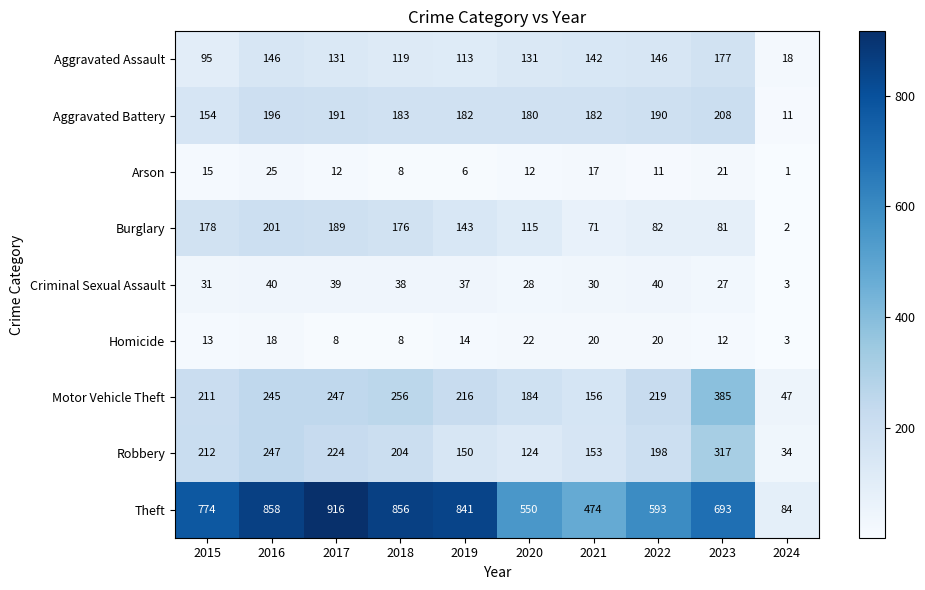

What is the sum of the Aggravated Assault values at 2019 and 2016?

259